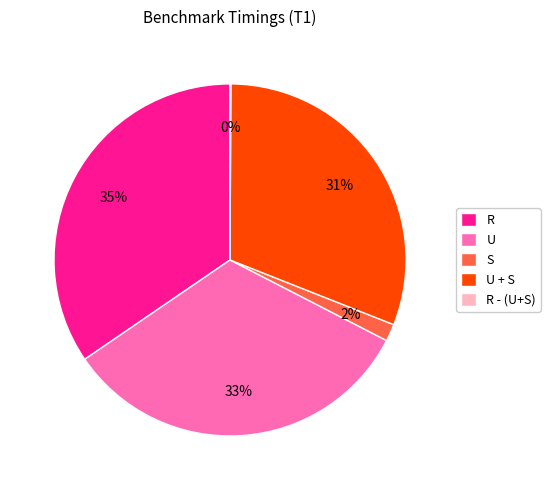

What is the largest slice in the pie chart?

R